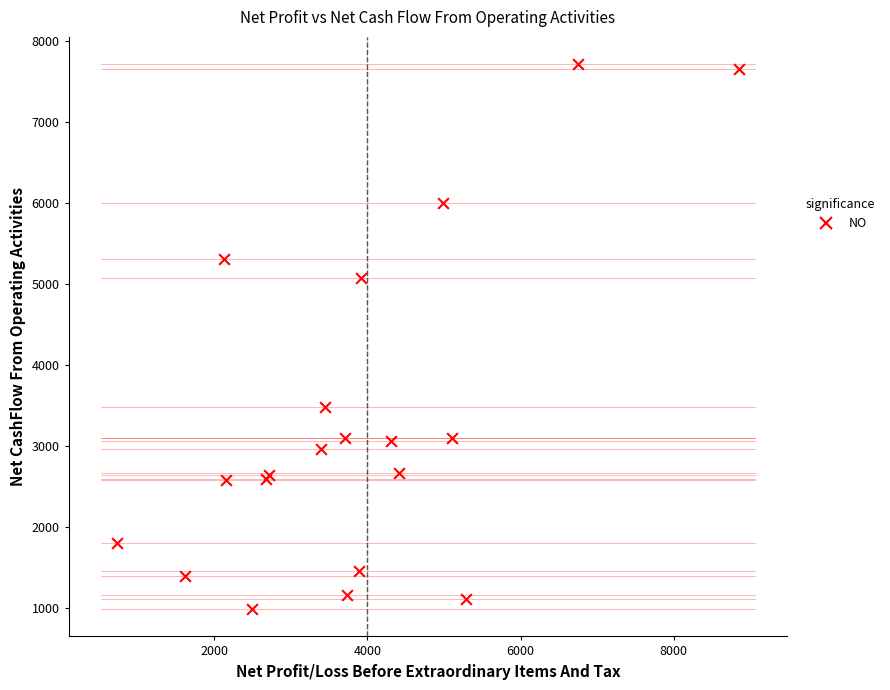

What Y value in the scatter plot is closest to 4347?

5068.8